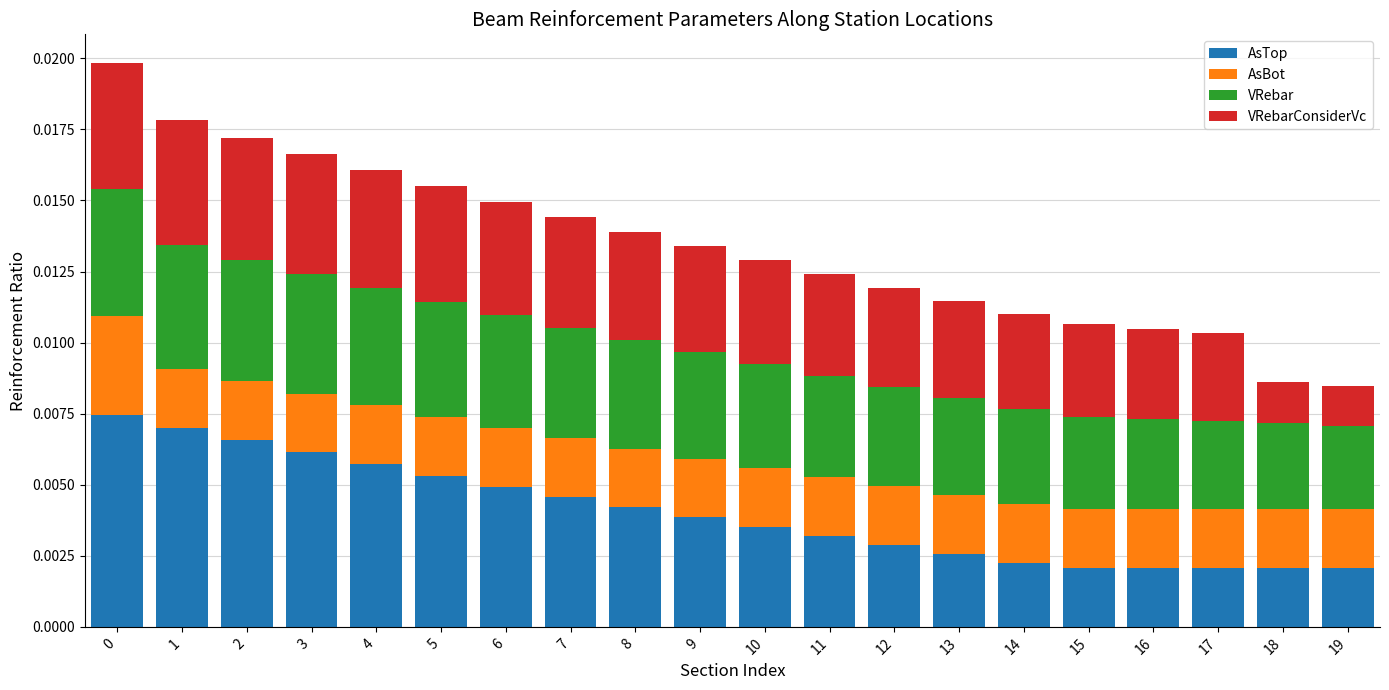

How many AsTop values are between 0 and 1?

20